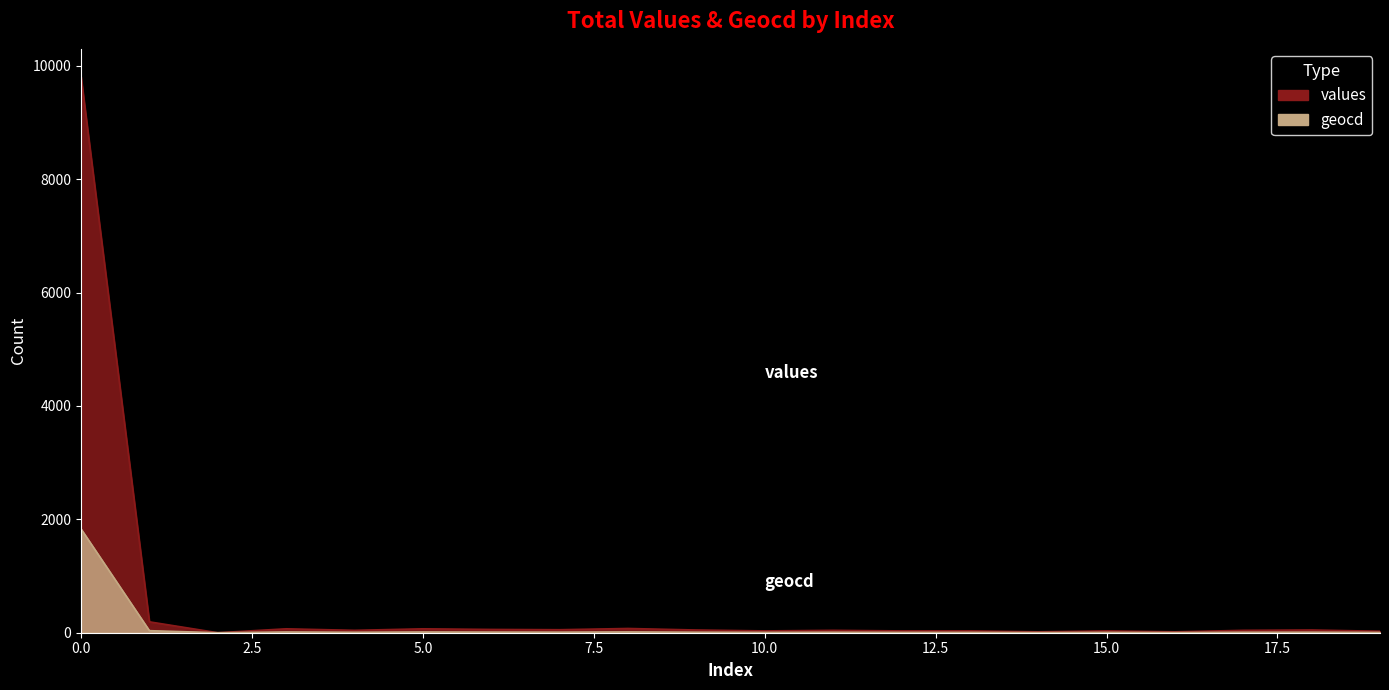

How many lines are shown in the chart?

2